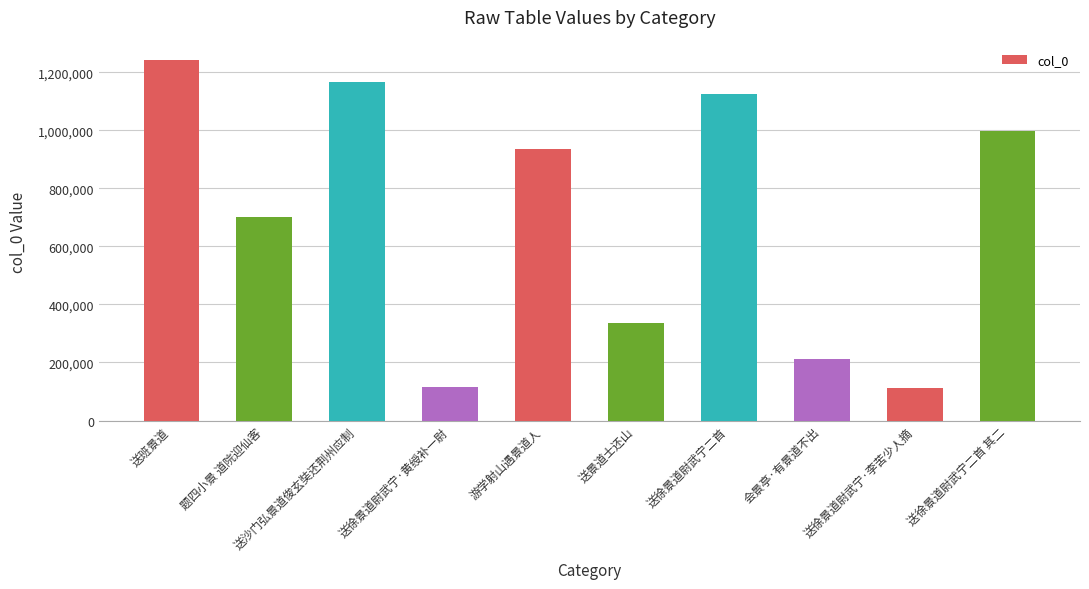

Where is the data nearest to the value 677316?

题四小景 道院迎仙客